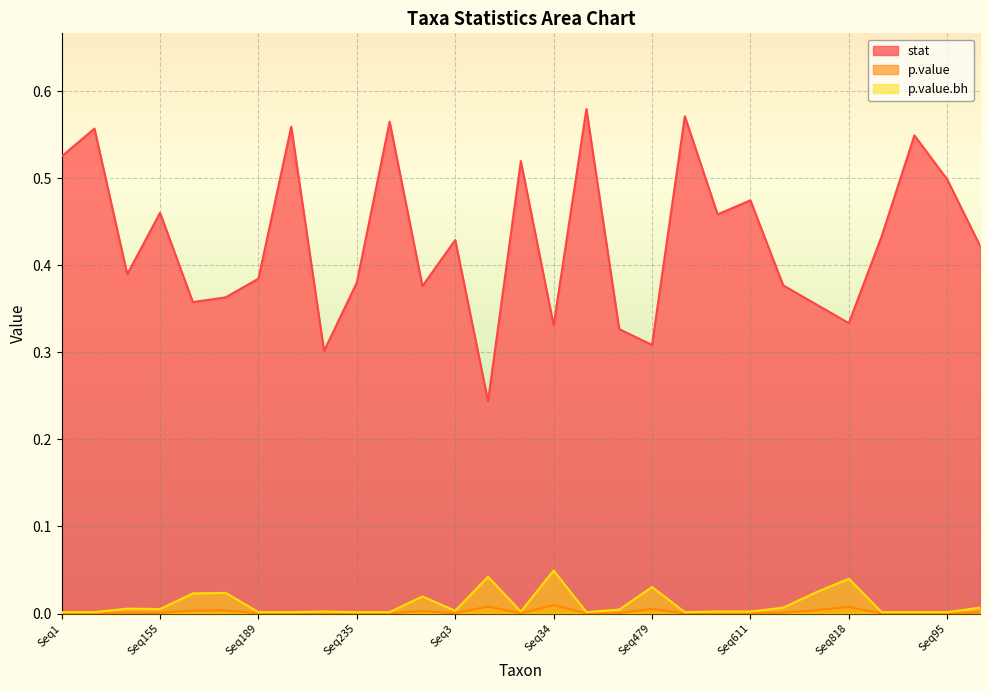

What position from the right is Seq323?

15